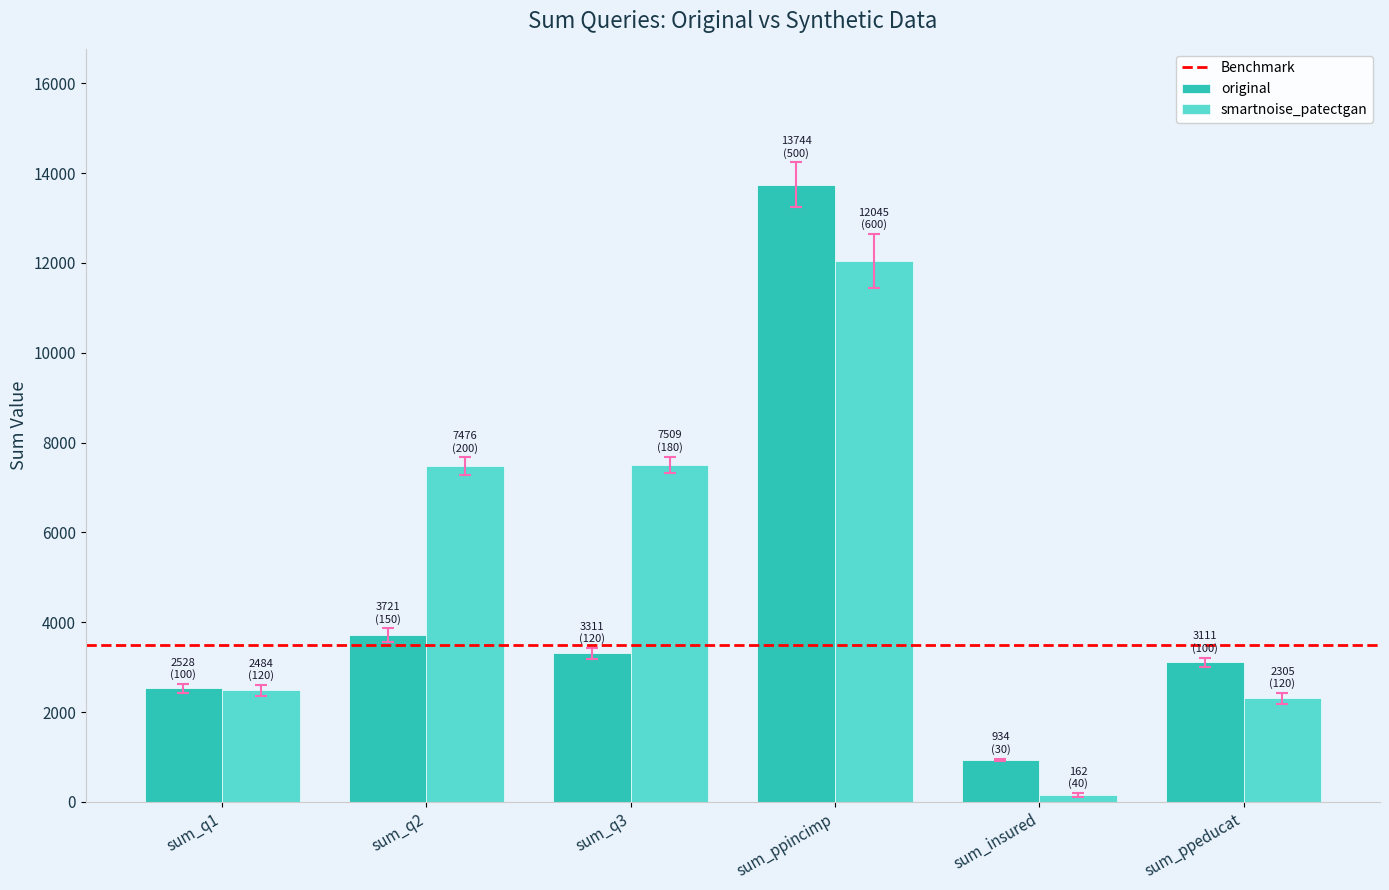

What is the minimum value shown in the chart?

162